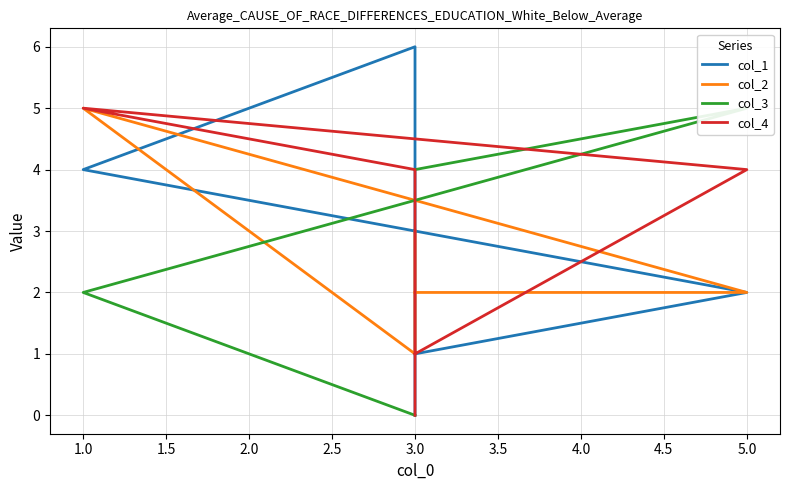

How many lines are shown in the chart?

4